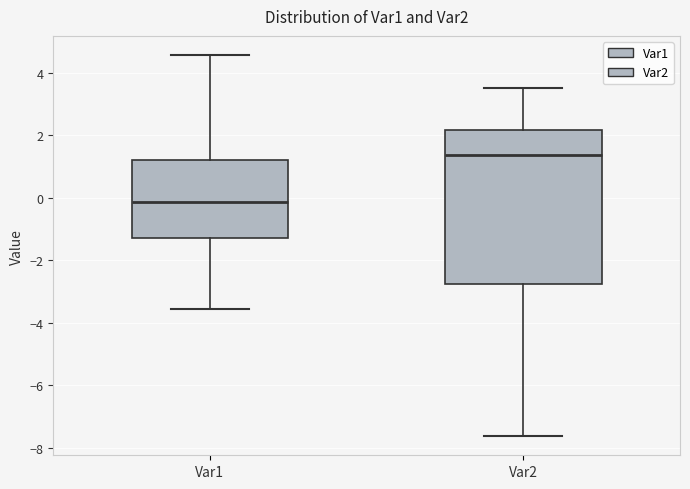

Where does the upper whisker of the box for Var1 end on the y-axis? The values are not printed on the chart, so give them approximately, as read against the axis.

4.6